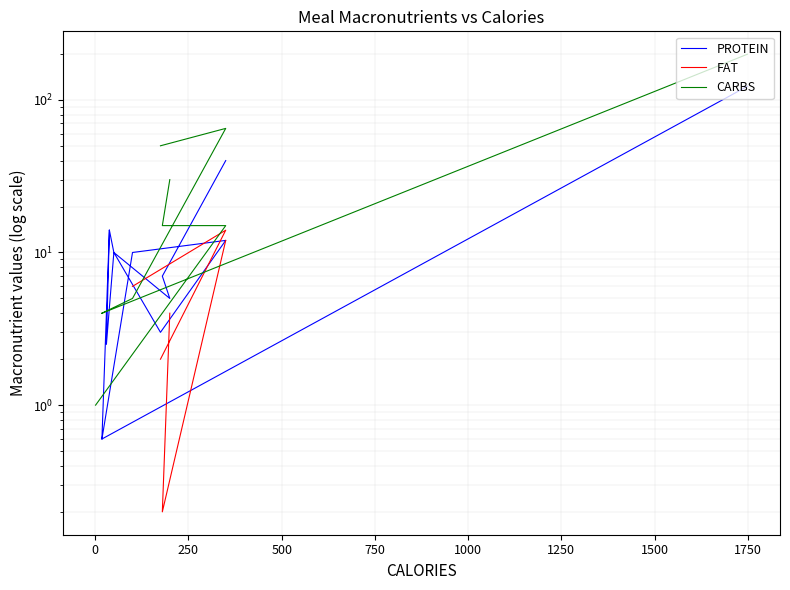

How many values in PROTEIN are above zero?

14